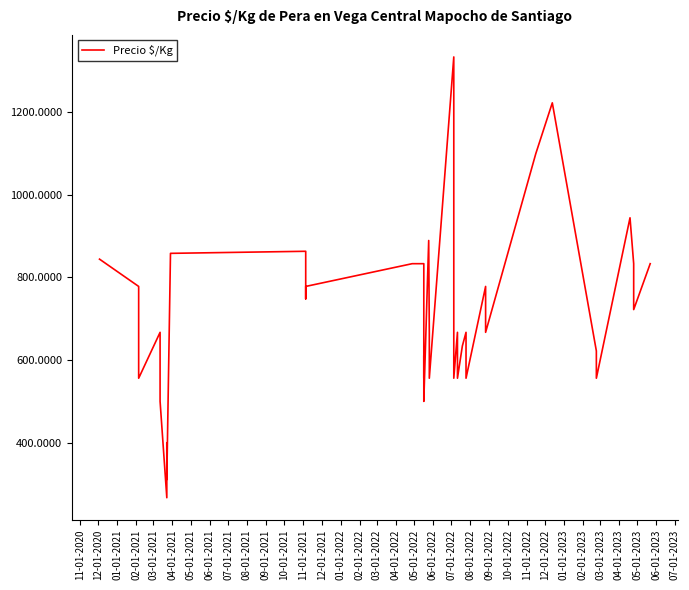

How many series are shown in this chart?

1